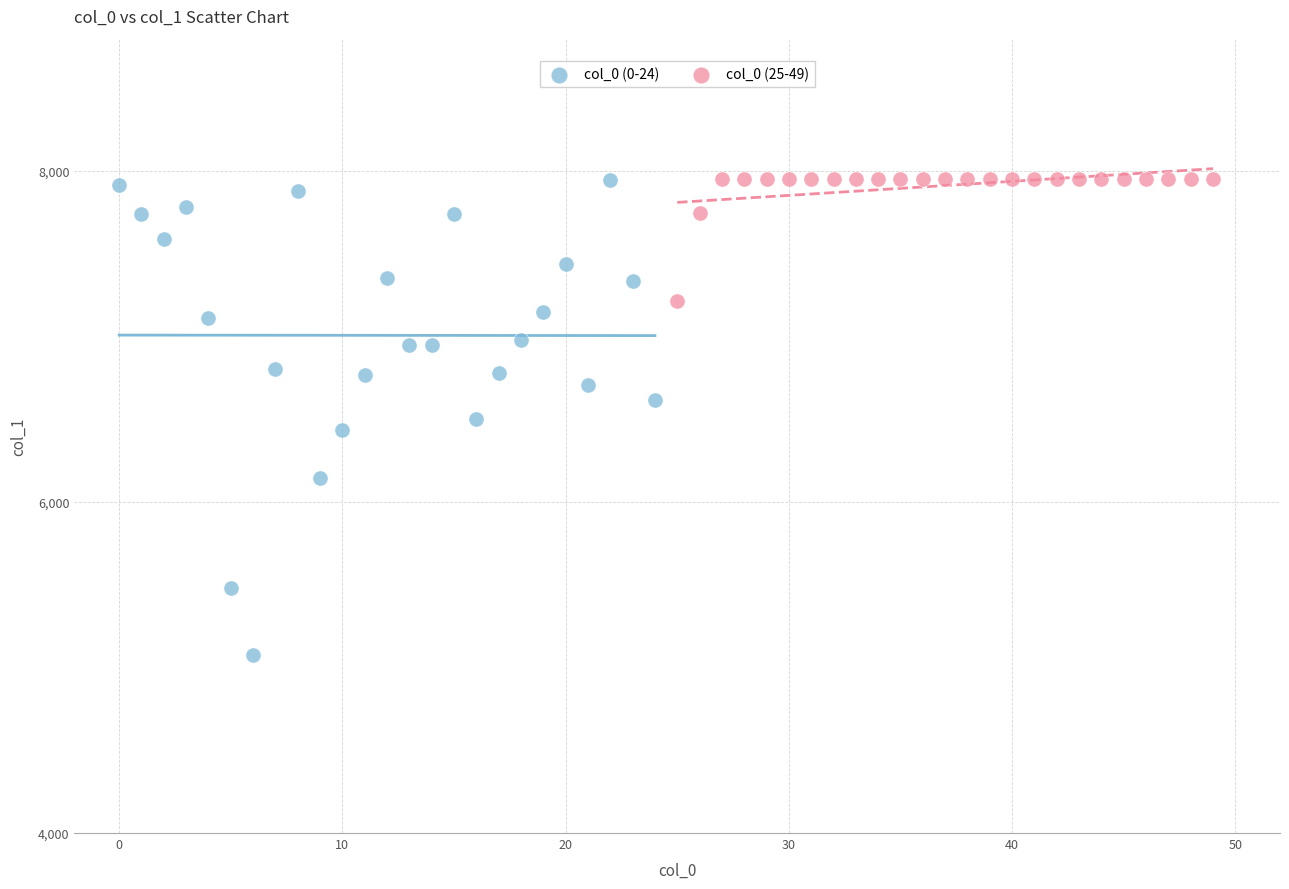

Which series has the widest spread of Y values?

col_0 (0-24)